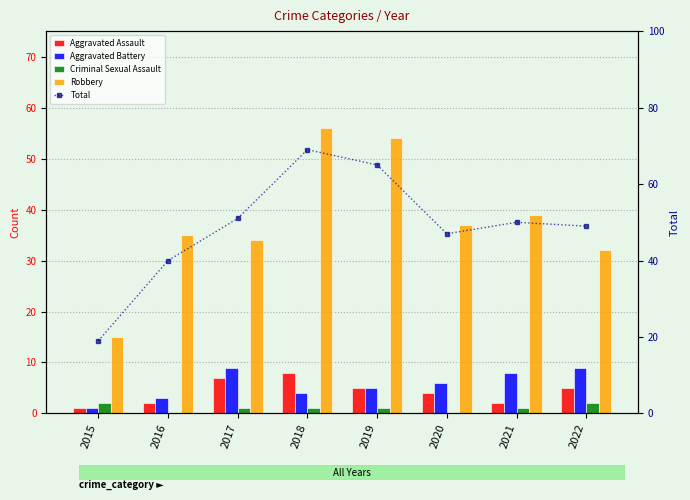

What is the average value of the Criminal Sexual Assault series?

1